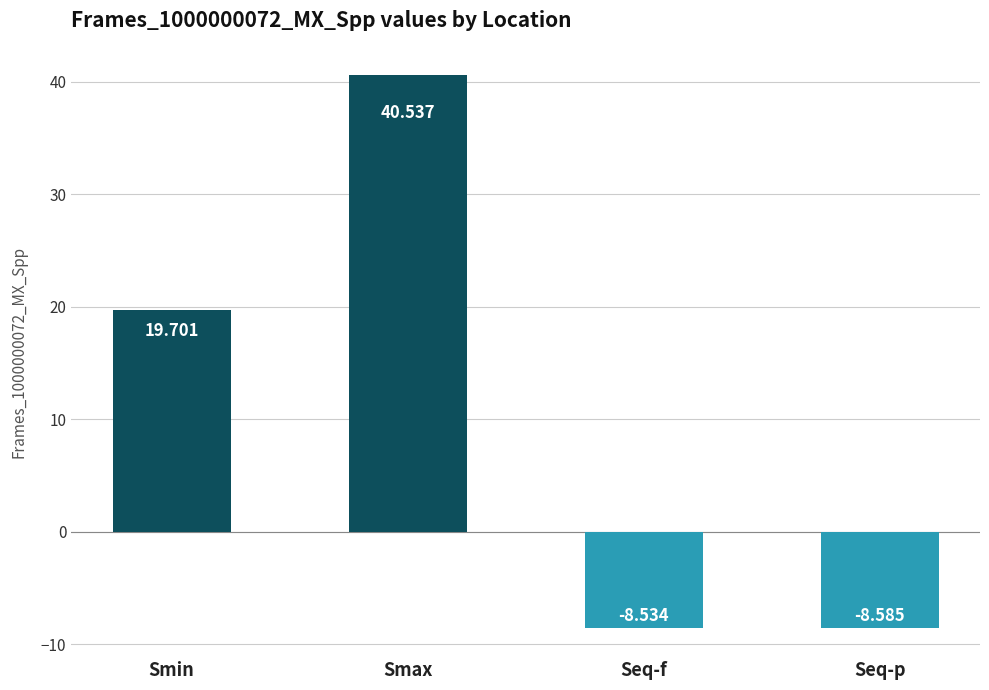

Are the bars horizontal?

No